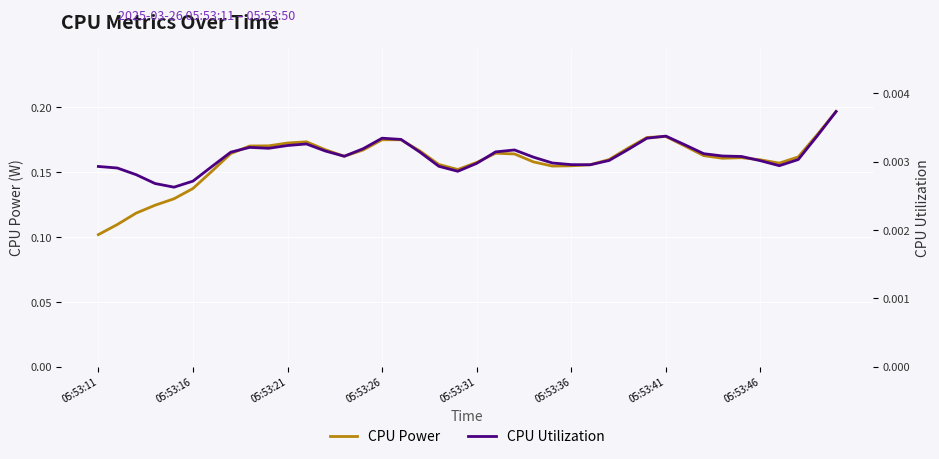

At which category does CPU Power reach its first local valley?

13